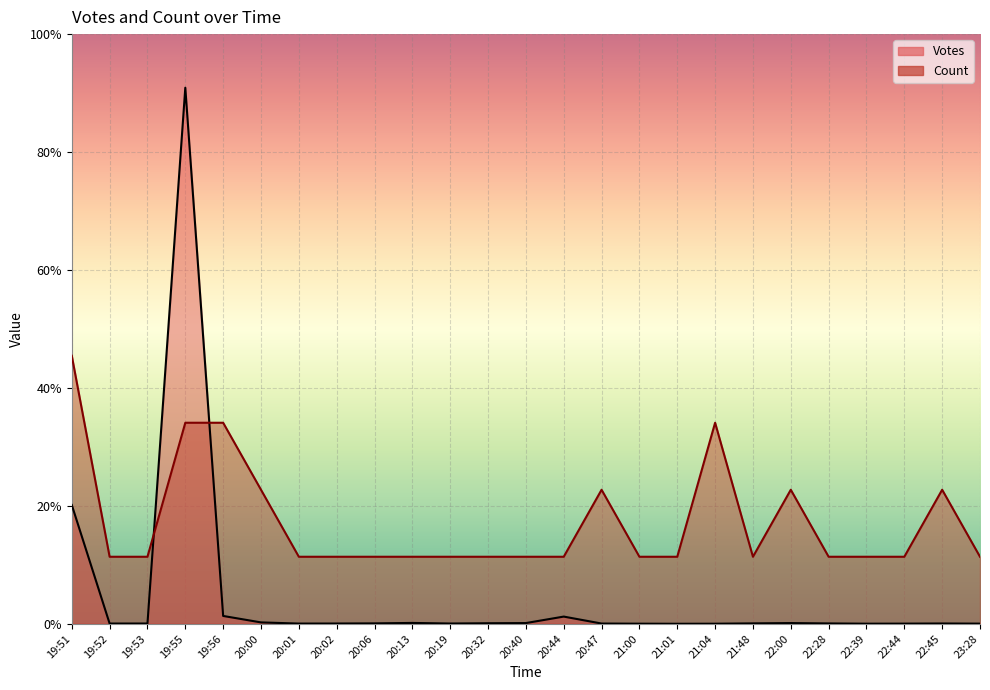

True or false: Votes has a value of 25.0 at 22:00.

True